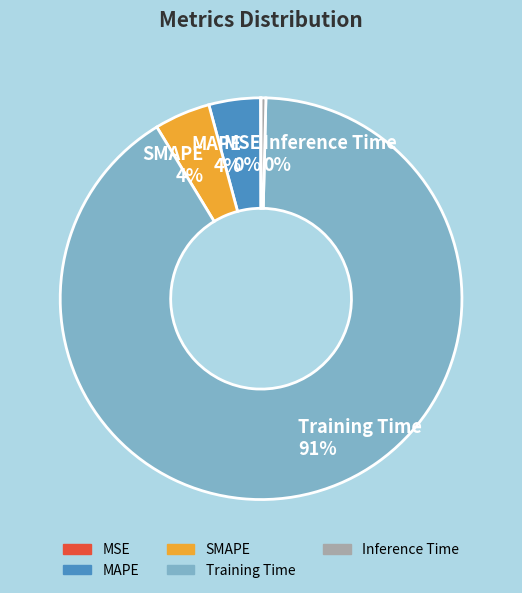

What is the largest slice in the pie chart?

Training Time